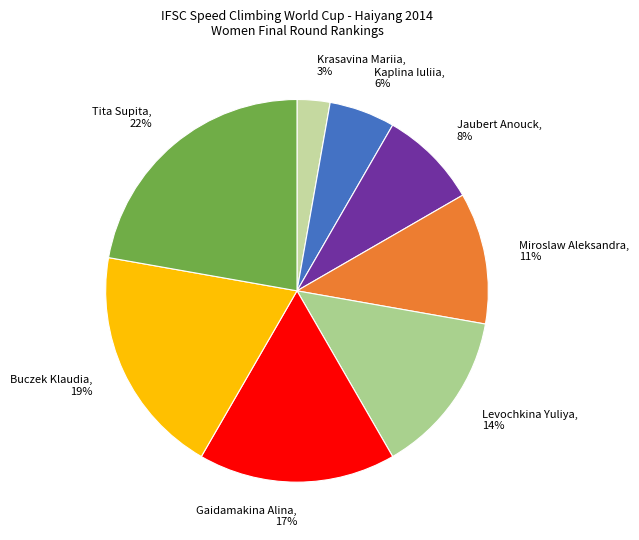

Is Buczek Klaudia the majority of the pie?

No